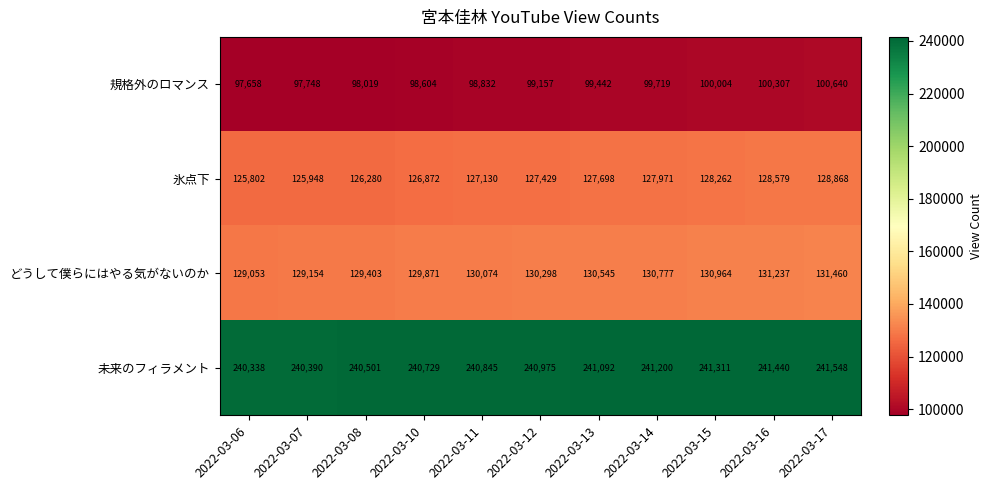

What is the difference between the 未来のフィラメント values at 2022-03-08 and 2022-03-17?

1047